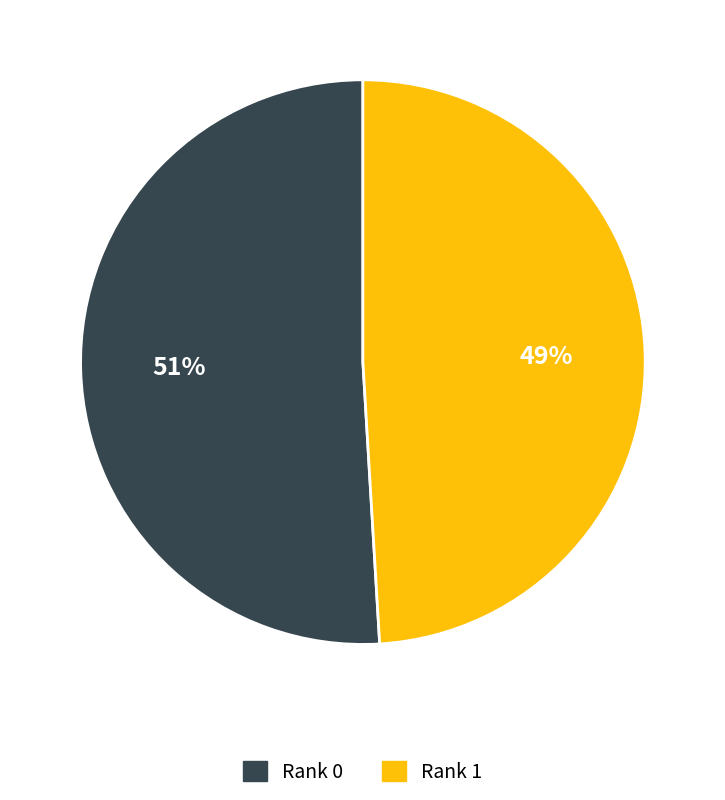

The Rank 1 slice represents 49% of the pie. True or false?

True